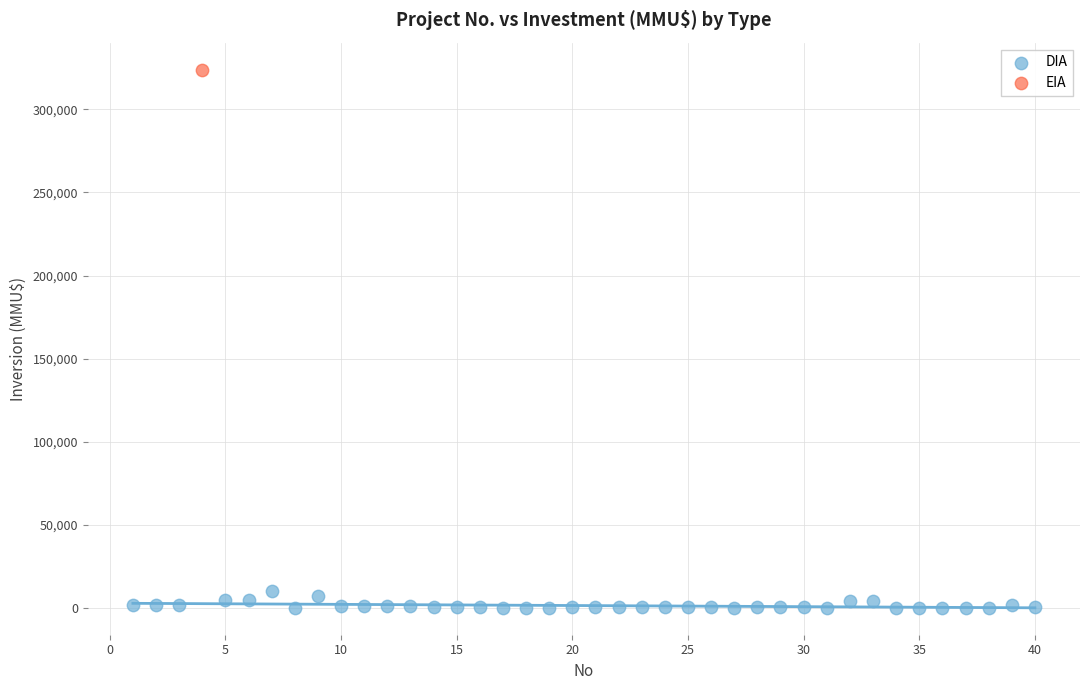

What are all the series names shown in the legend?

DIA, EIA